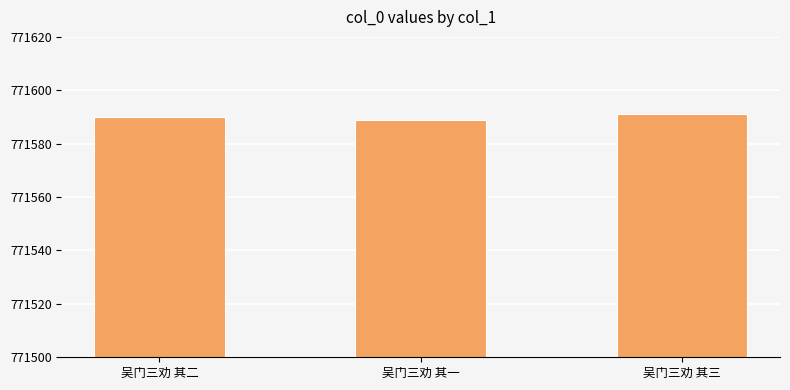

Reading left to right, list all the values displayed in this chart.

771590	771589	771591